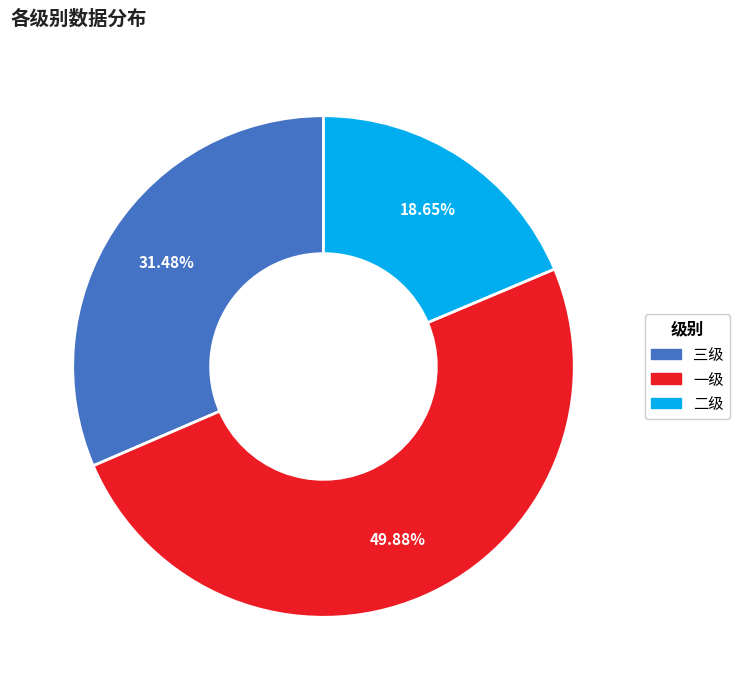

To the nearest percent, what is the combined percentage of 三级 and 二级?

50%